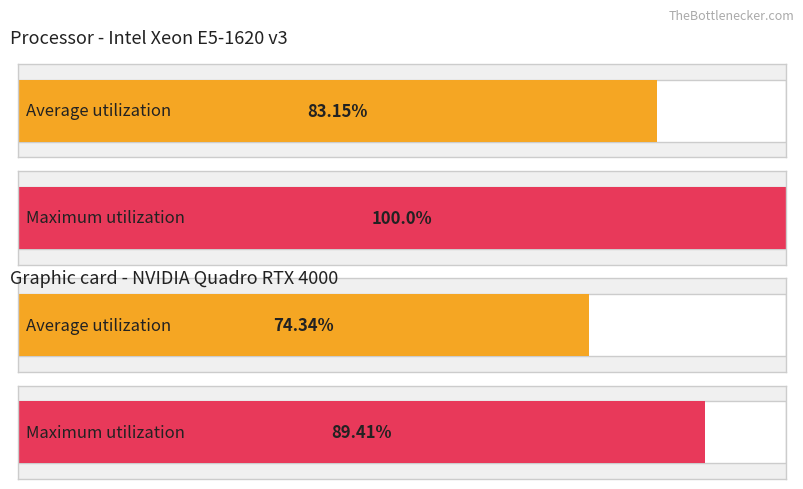

Between 5 and 13, which is larger?

13